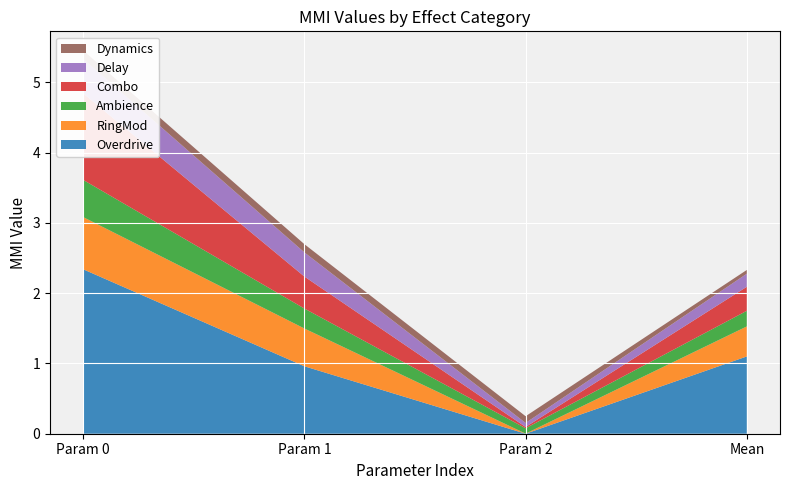

Reading left to right, list all the values displayed in this chart.

Overdrive: Param 0=2.3	Param 1=1.0	Param 2=0.0	Mean=1.1
RingMod: Param 0=0.7	Param 1=0.5	Param 2=0.0	Mean=0.4
Ambience: Param 0=0.5	Param 1=0.3	Param 2=0.1	Mean=0.2
Combo: Param 0=1.2	Param 1=0.5	Param 2=0.0	Mean=0.3
Delay: Param 0=0.5	Param 1=0.3	Param 2=0.1	Mean=0.2
Dynamics: Param 0=0.1	Param 1=0.1	Param 2=0.1	Mean=0.1